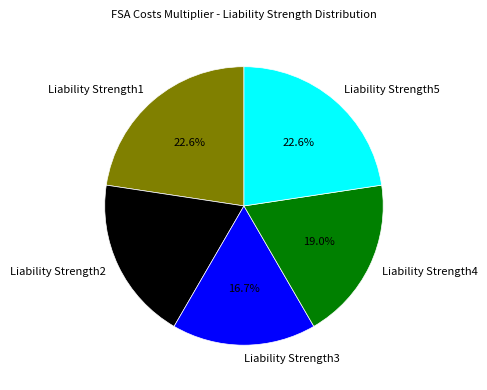

Does Liability Strength5 account for over 50% of the chart?

No